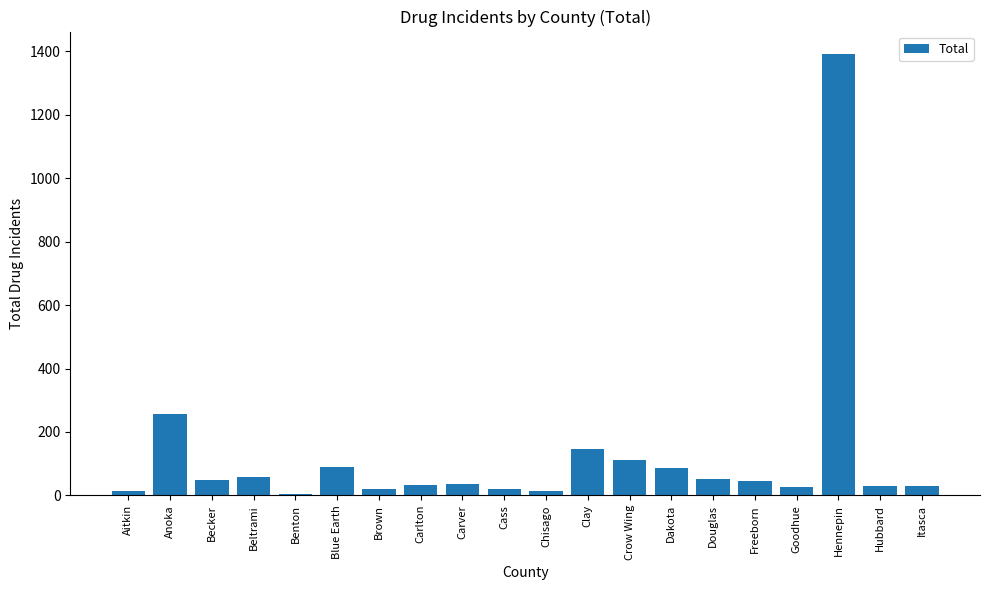

Which has a higher value, Aitkin or Carlton?

Carlton